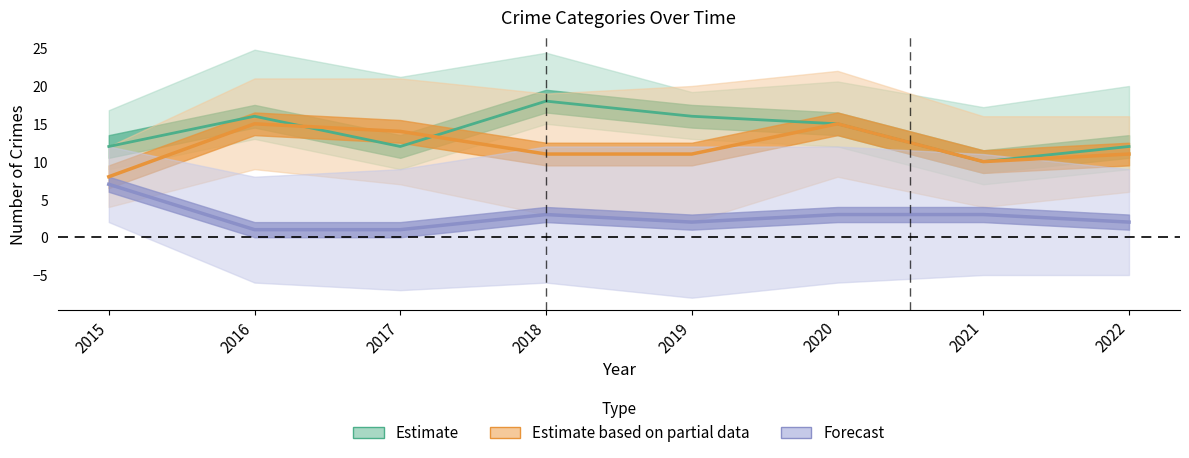

What is the difference between the maximum and minimum values in the Criminal Sexual Assault series?

6